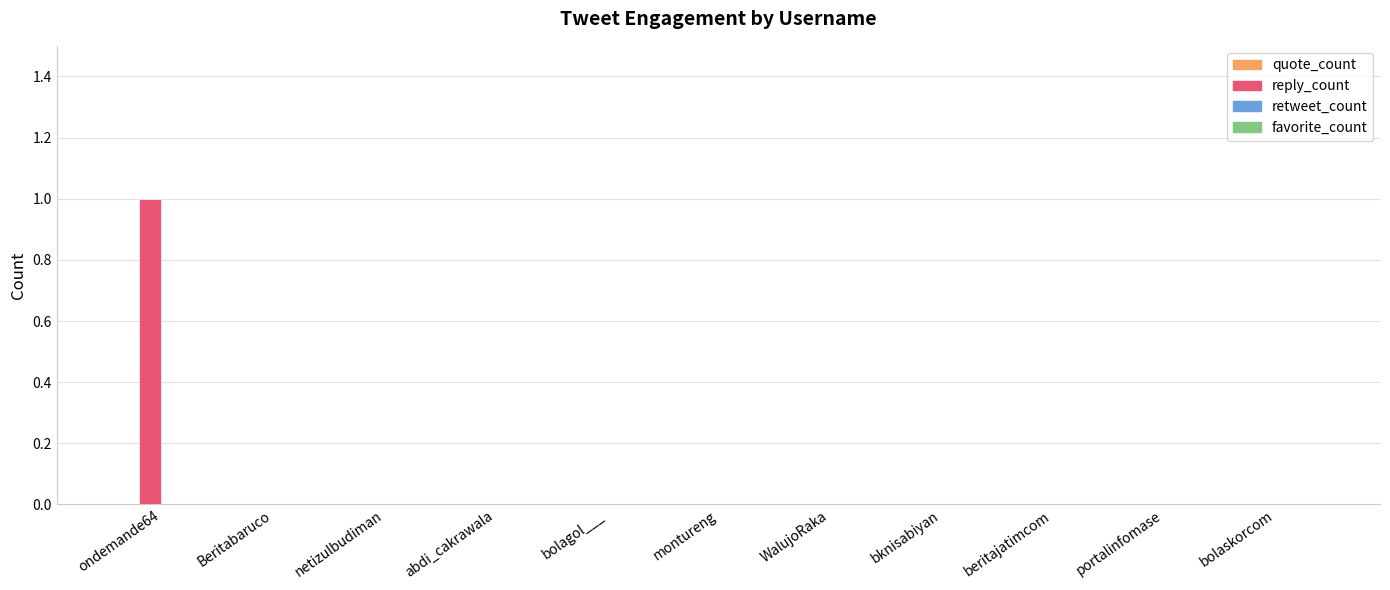

The chart shows a value of 0 at Beritabaruco. True or false?

True